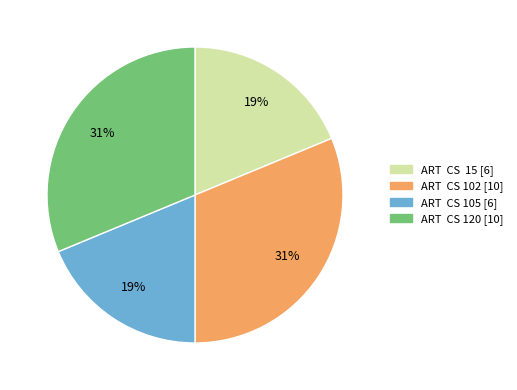

To the nearest percent, what is the difference between the ART CS 102 and ART CS 15 slice percentages?

12%